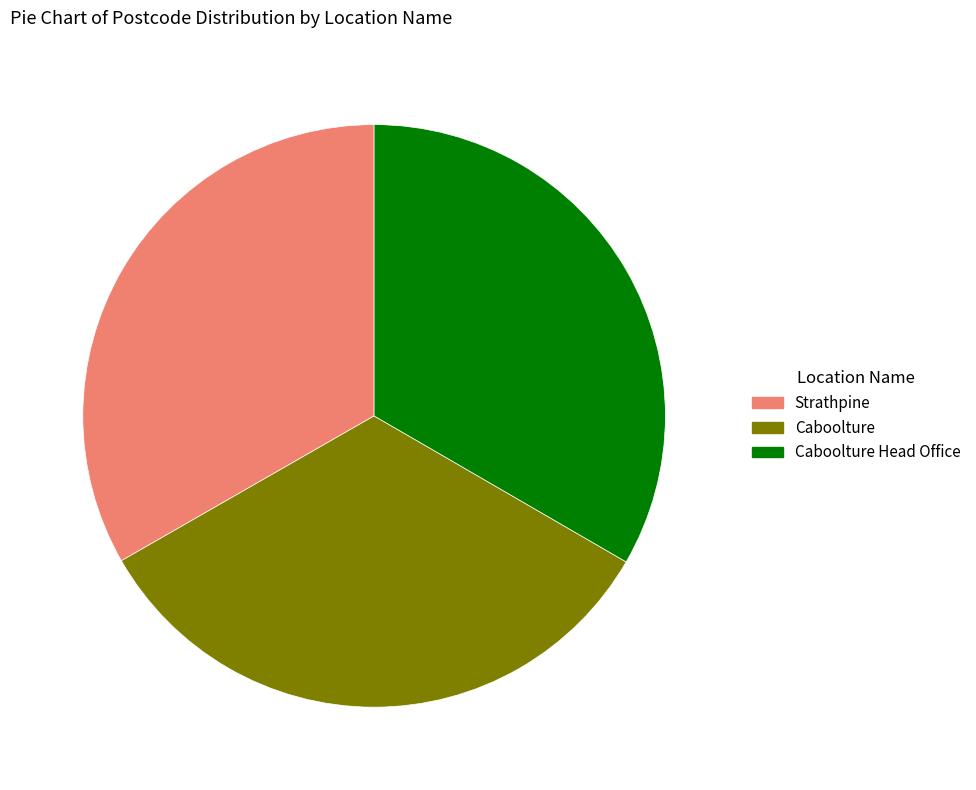

Do Caboolture Head Office and Strathpine together represent more than half of the pie?

Yes